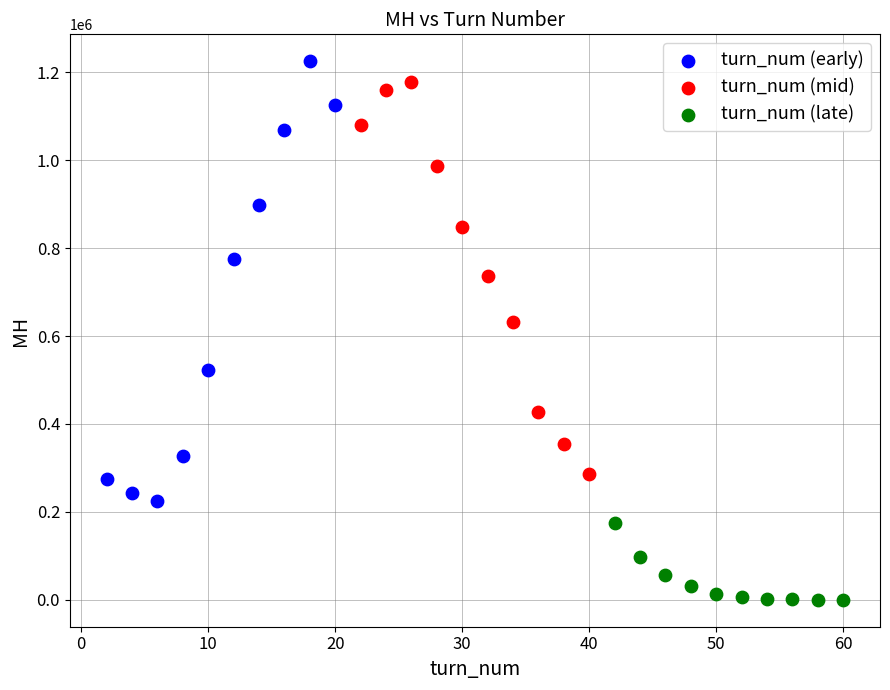

What are all the series names shown in the legend?

turn_num (early), turn_num (mid), turn_num (late)